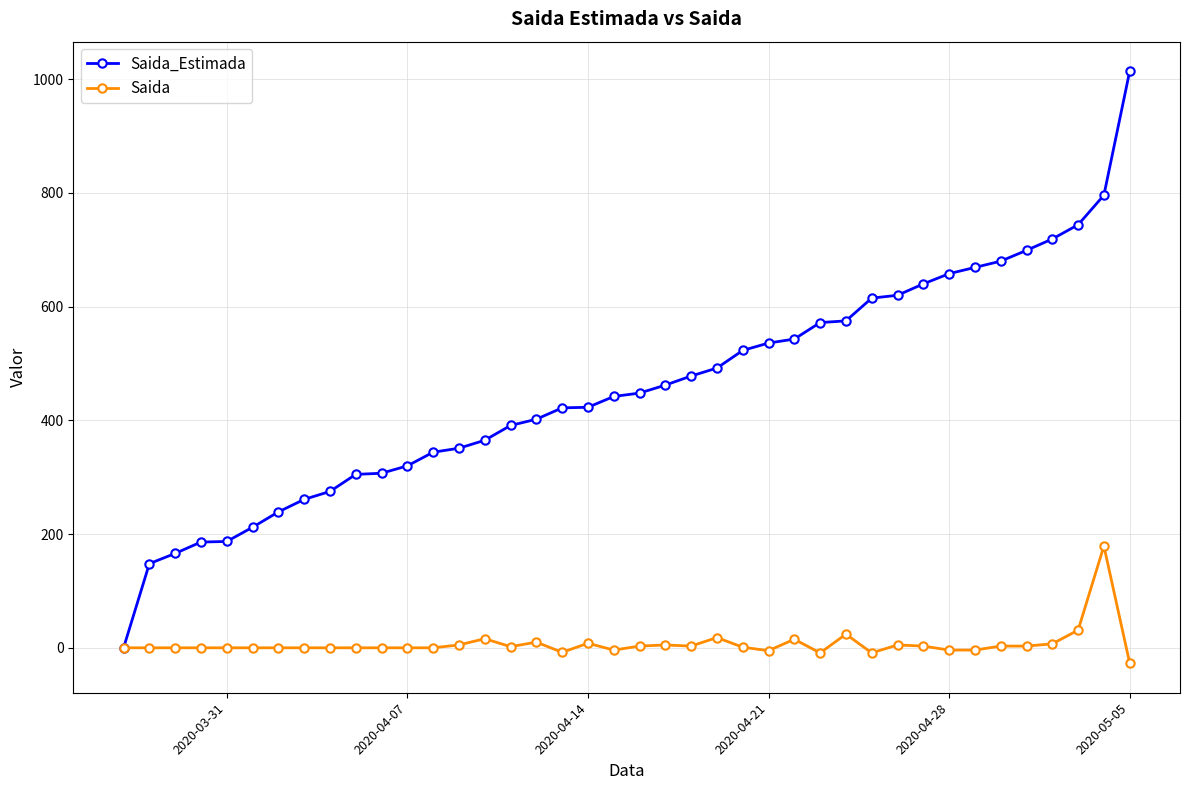

Which series has the largest total across all categories?

Saida_Estimada